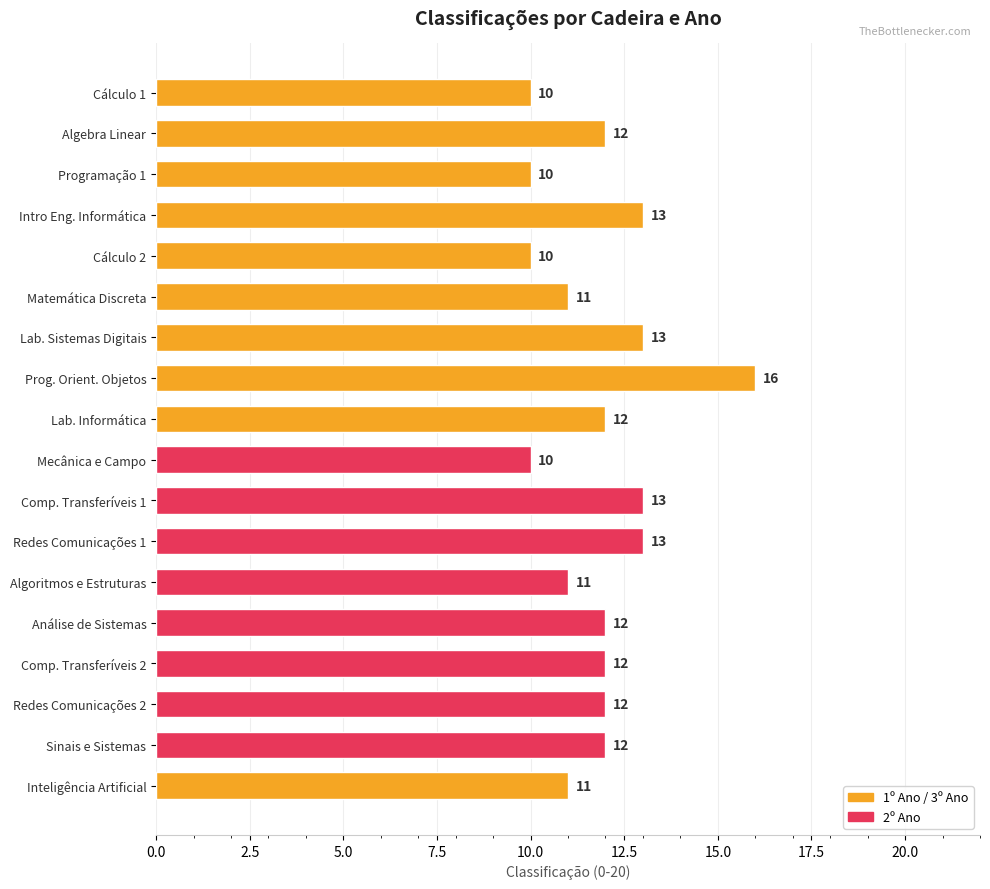

What is the difference between the second highest and second lowest values?

3